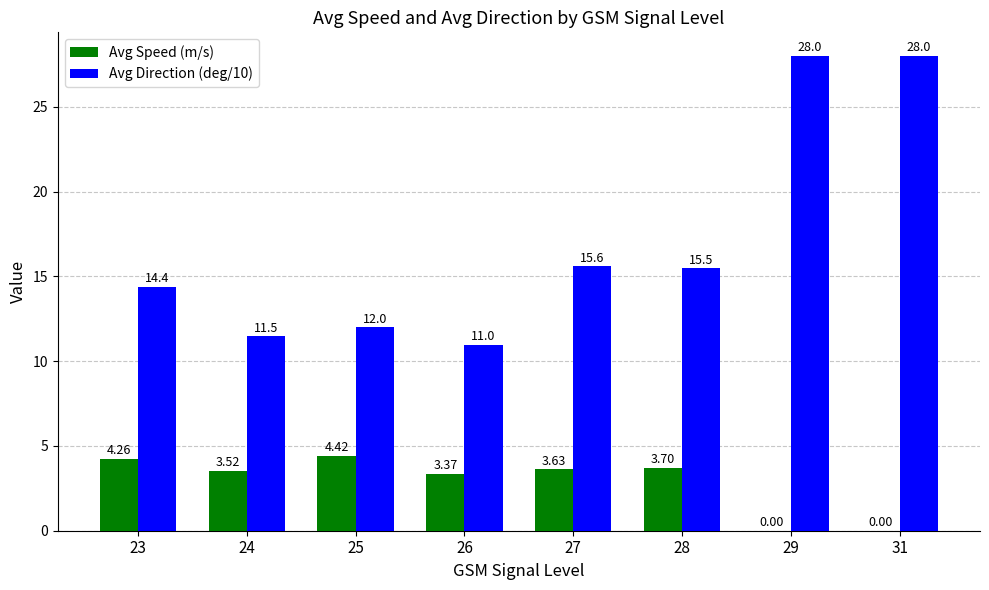

Which series changed the most between 23 and 24?

Avg Direction (deg/10)